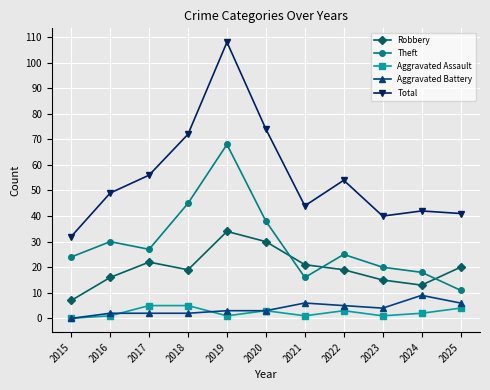

What is the difference between the highest and lowest values at 2016?

48